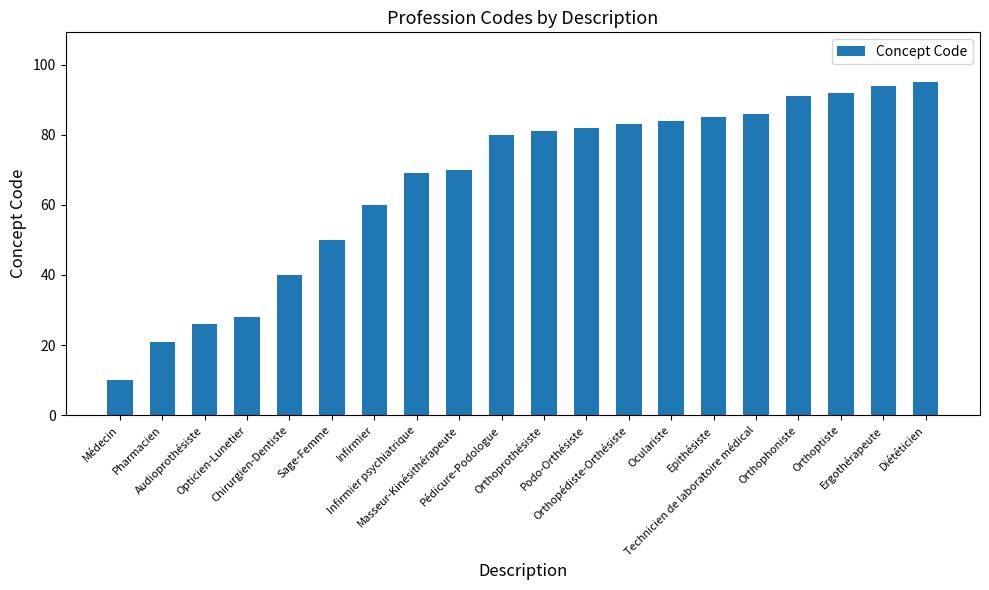

The value at Audioprothésiste is 26. True or false?

True